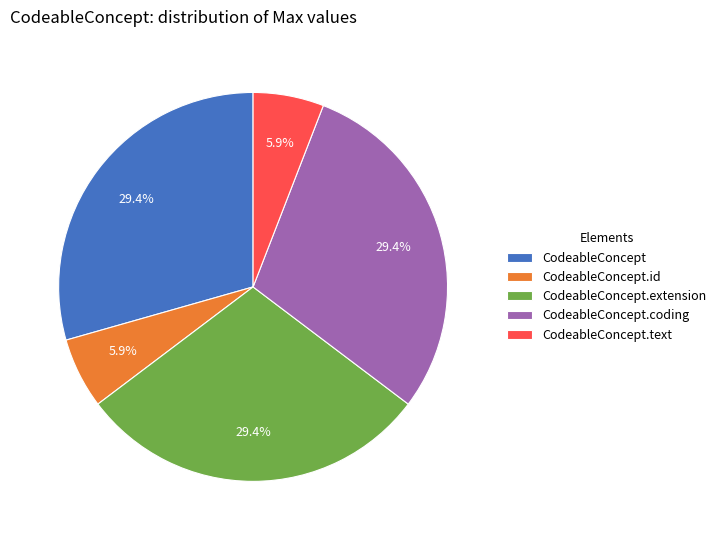

Does CodeableConcept.coding represent more than half of the total?

No